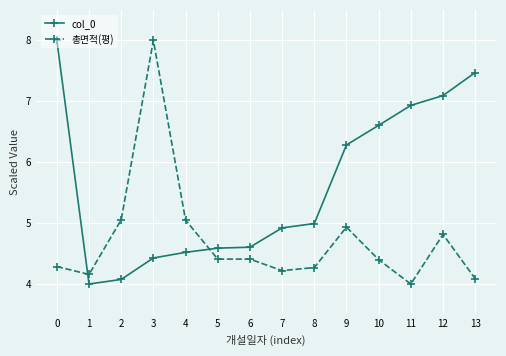

Between which two adjacent categories do col_0 and 총면적(평) first intersect?

0 and 1